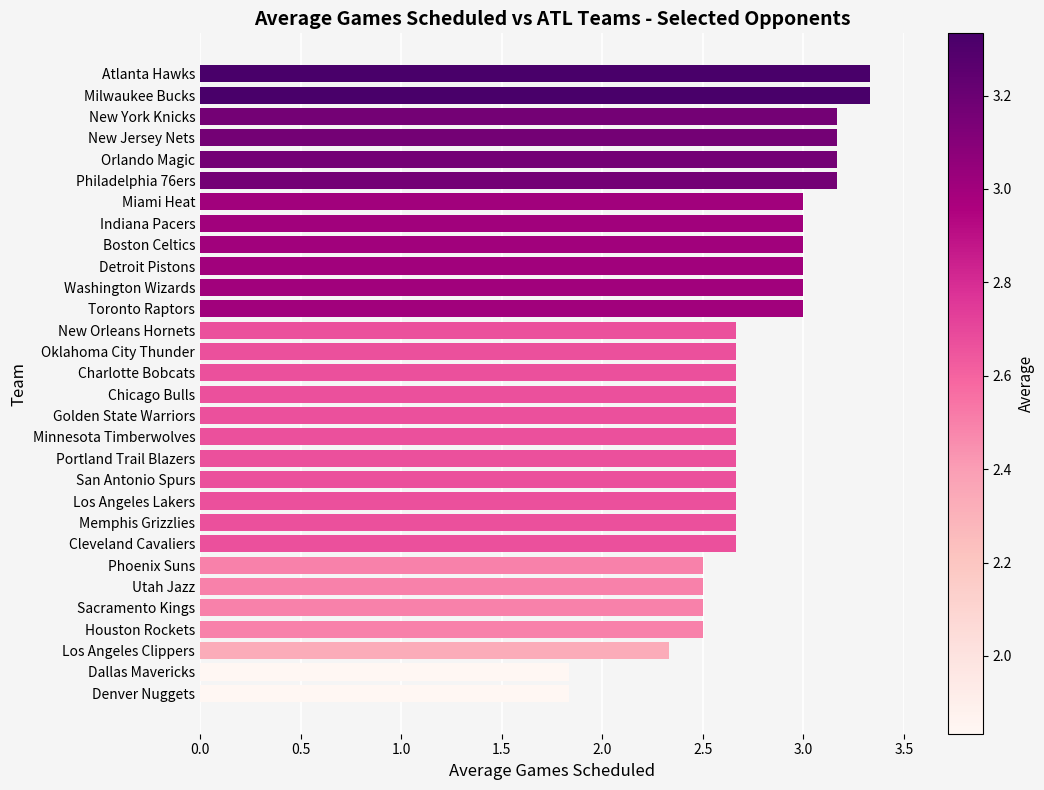

What is the smallest value displayed?

1.8